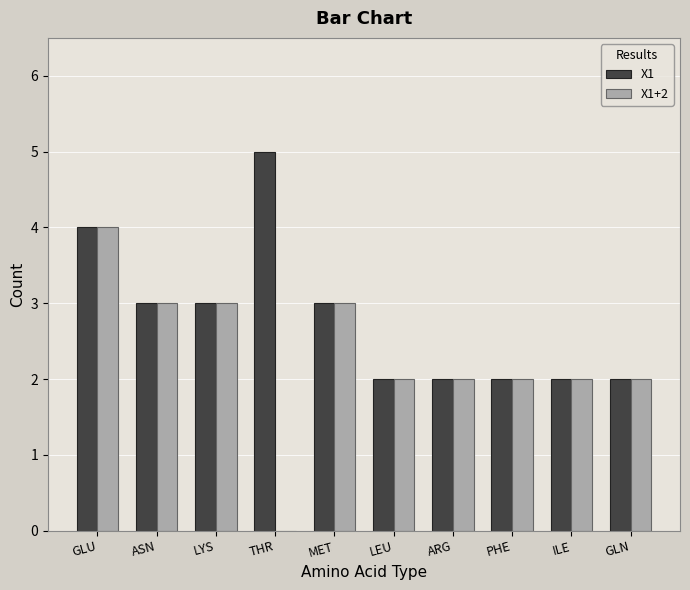

Is the value of X1+2 at GLU greater than the value of X1 at ASN?

Yes